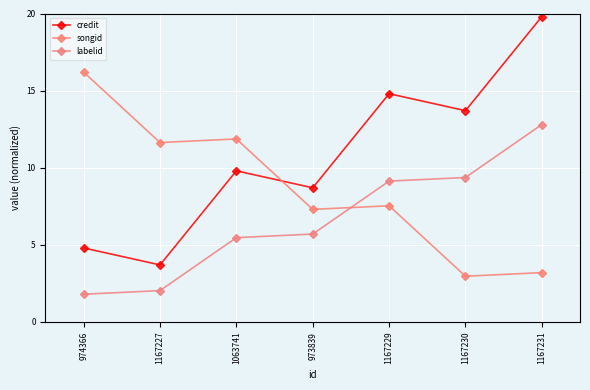

Between 973839 and 1167231, which series saw the biggest shift?

credit